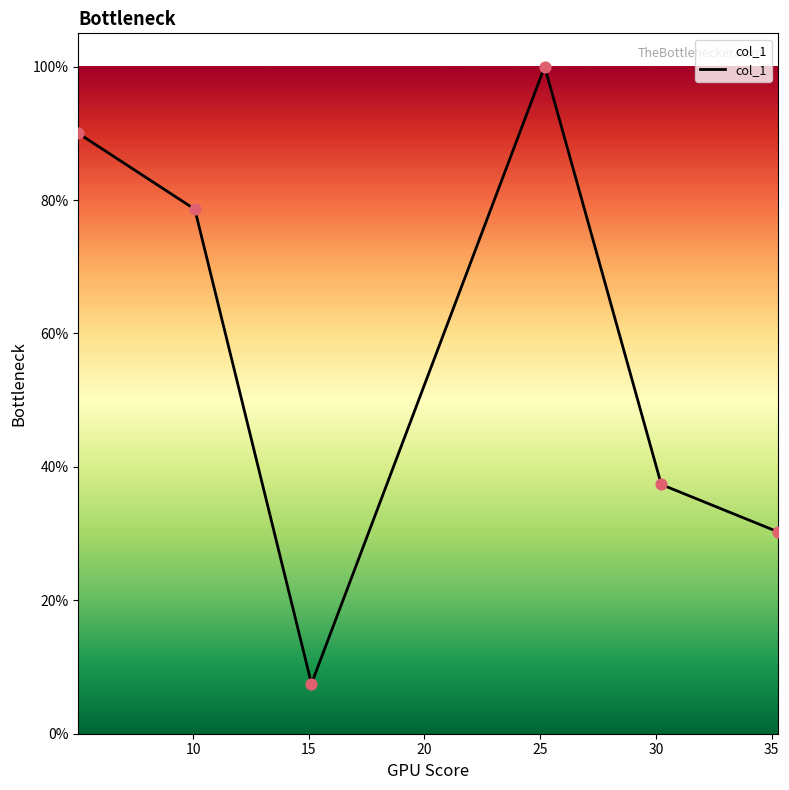

Is this an area chart (filled region under the line)?

Yes